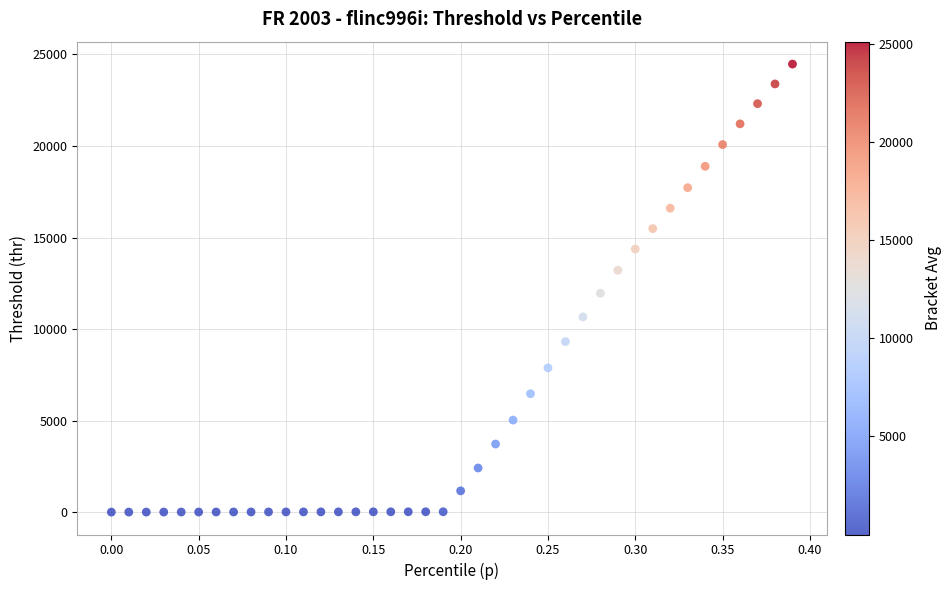

What Y value in the scatter plot is closest to 12237?

11956.6